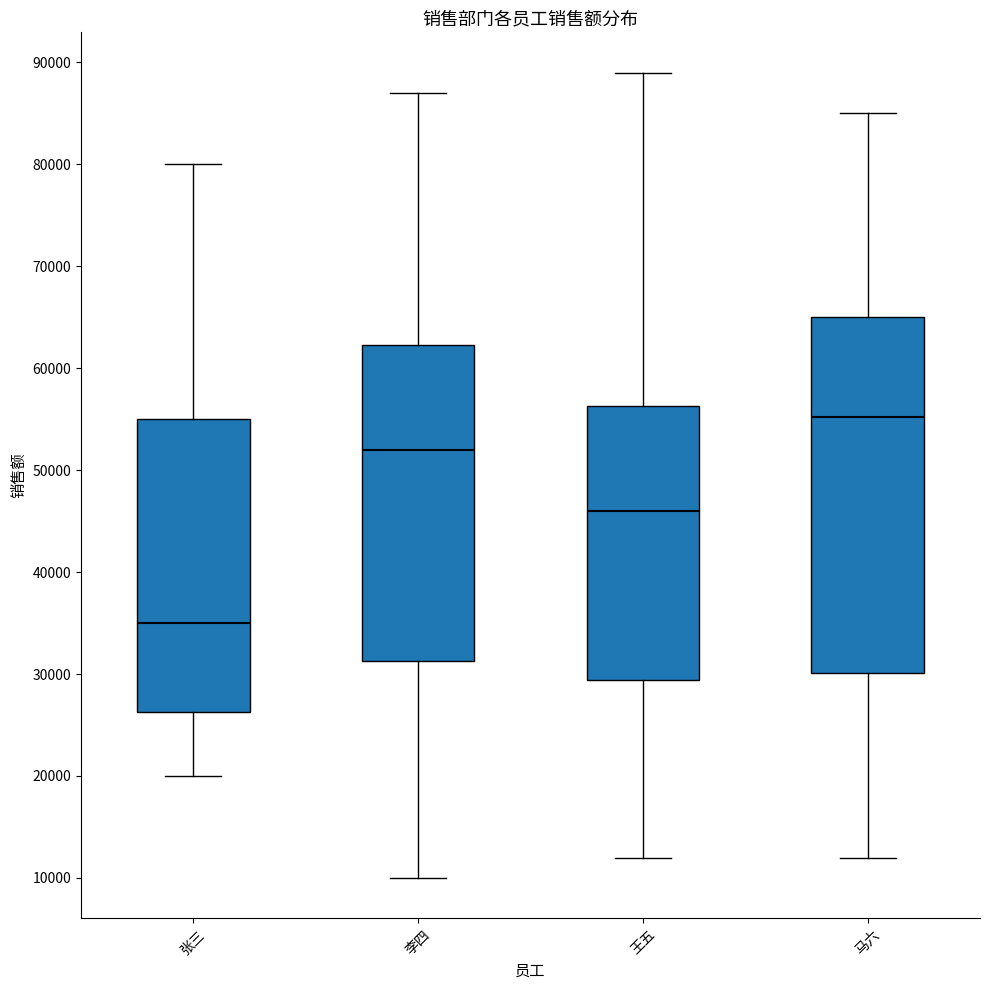

Comparing the boxes themselves (not the whiskers), which one is the tallest?

马六